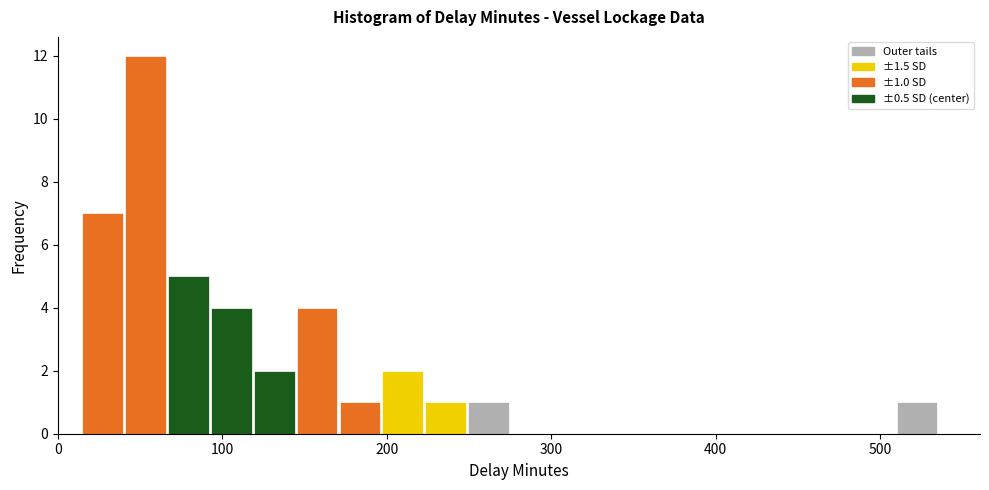

Around what value on the x-axis is the tallest bar? Give the approximate position of its centre, as read against the axis.

50